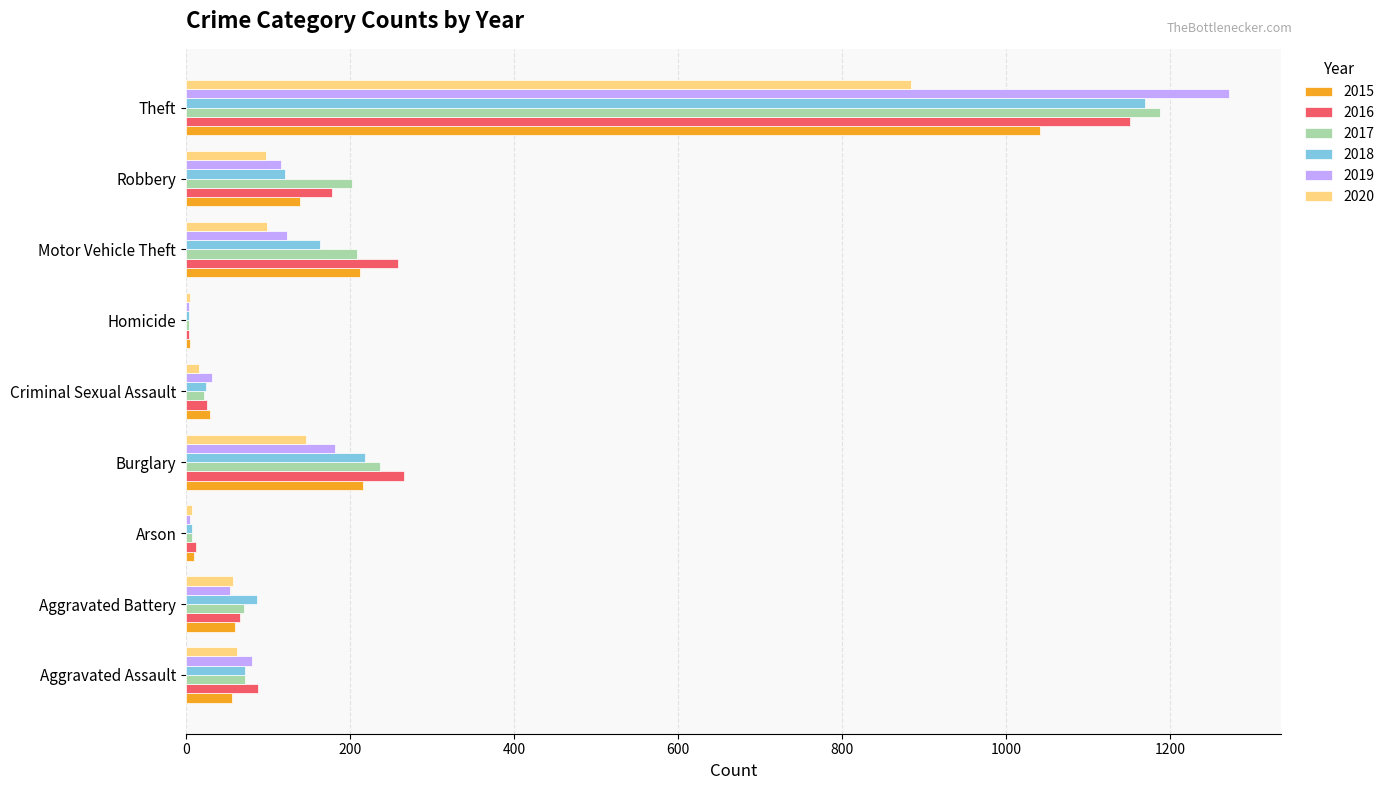

At which label does 2019 reach its peak?

Theft